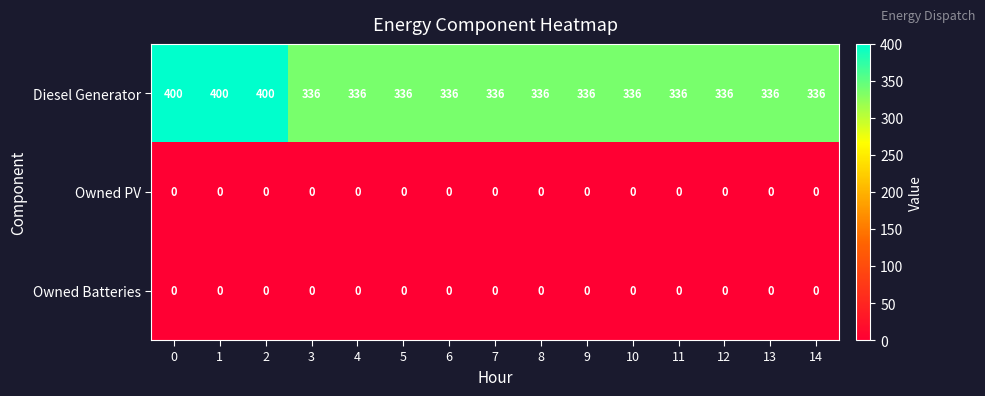

Which series has the largest total across all categories?

Diesel Generator